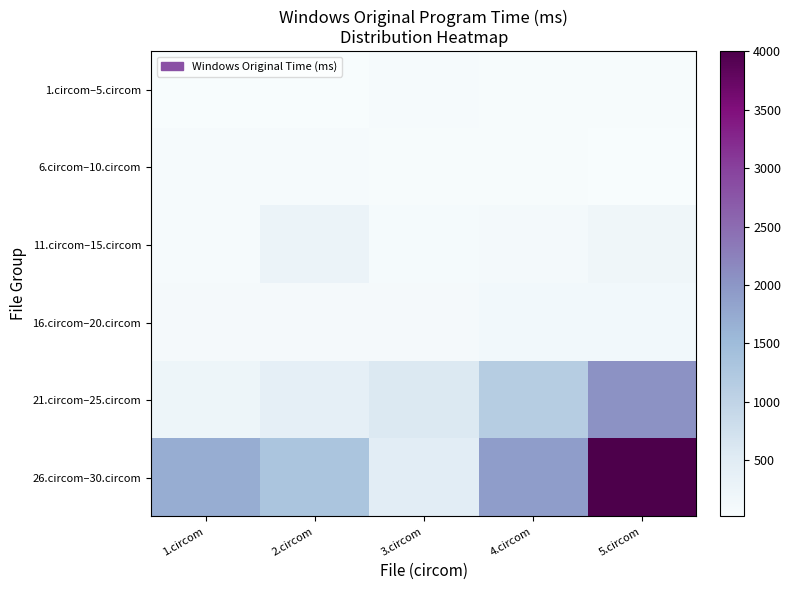

Rank the series at 4.circom from lowest to highest value.

6.circom–10.circom, 1.circom–5.circom, 11.circom–15.circom, 16.circom–20.circom, 21.circom–25.circom, 26.circom–30.circom